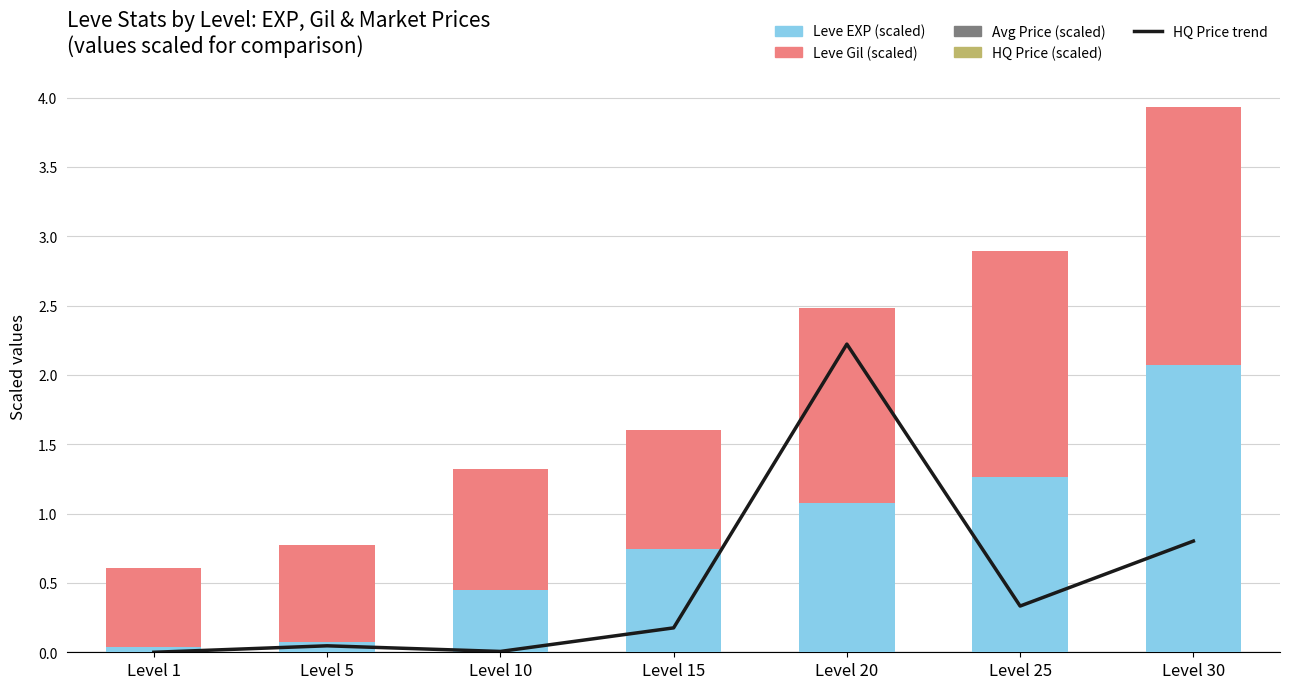

Rank the series by their maximum value, from lowest to highest.

Avg Price (scaled), HQ Price (scaled), Leve Gil (scaled), Leve EXP (scaled), HQ Price trend